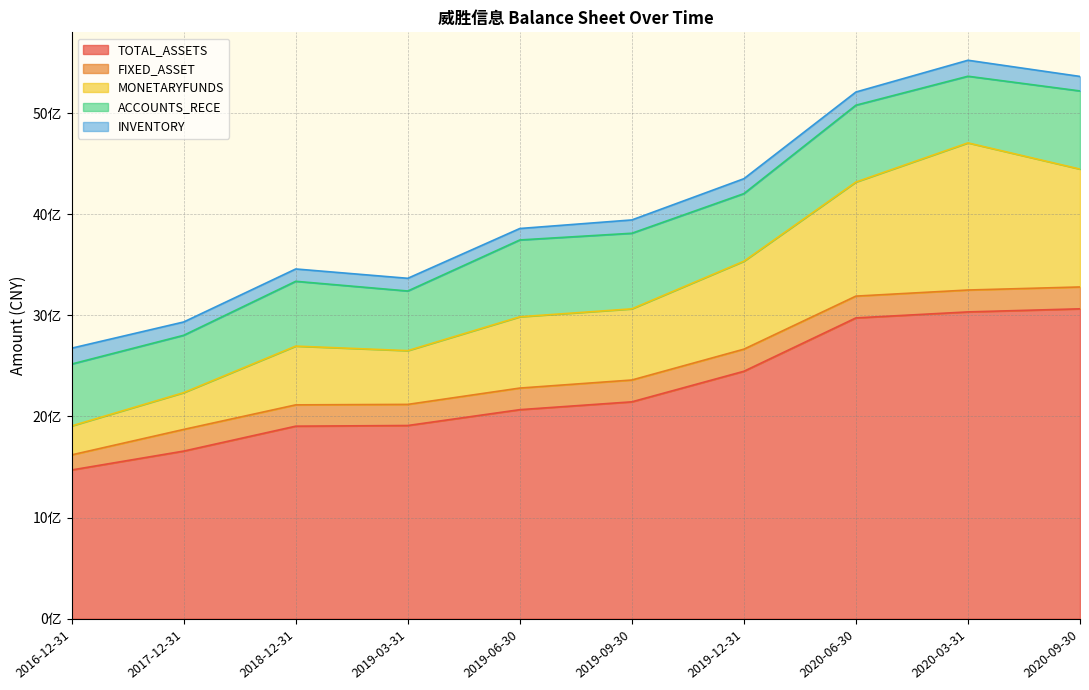

What is the sum of the MONETARYFUNDS values at 2019-06-30 and 2019-09-30?

1408693252.6